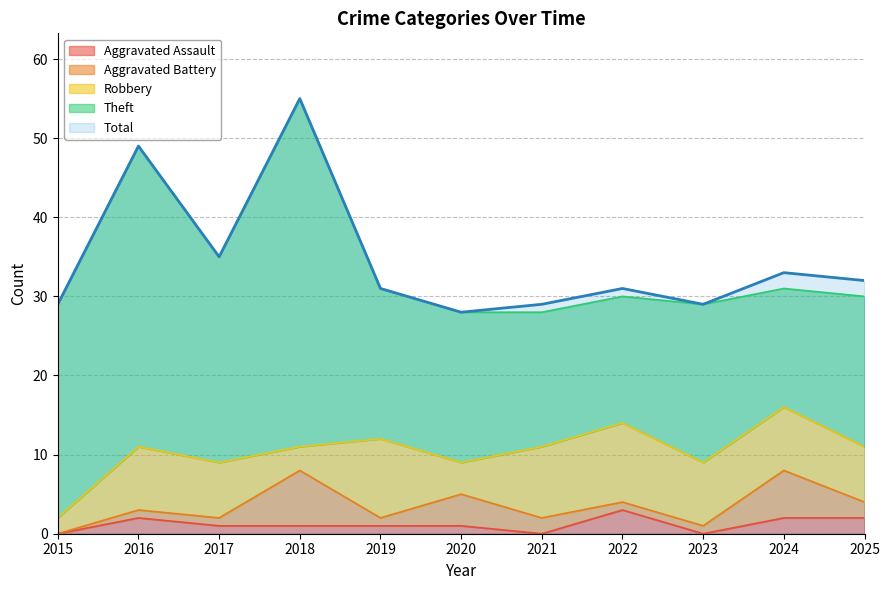

Which series has the largest total across all categories?

Total